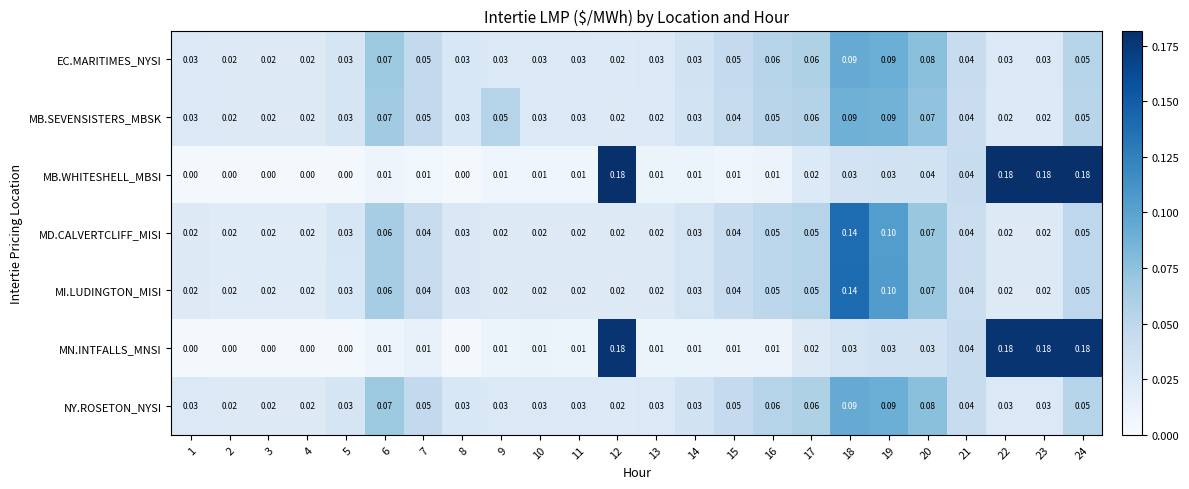

Is the value of MD.CALVERTCLIFF_MISI at 19 greater than the value of NY.ROSETON_NYSI at 17?

Yes